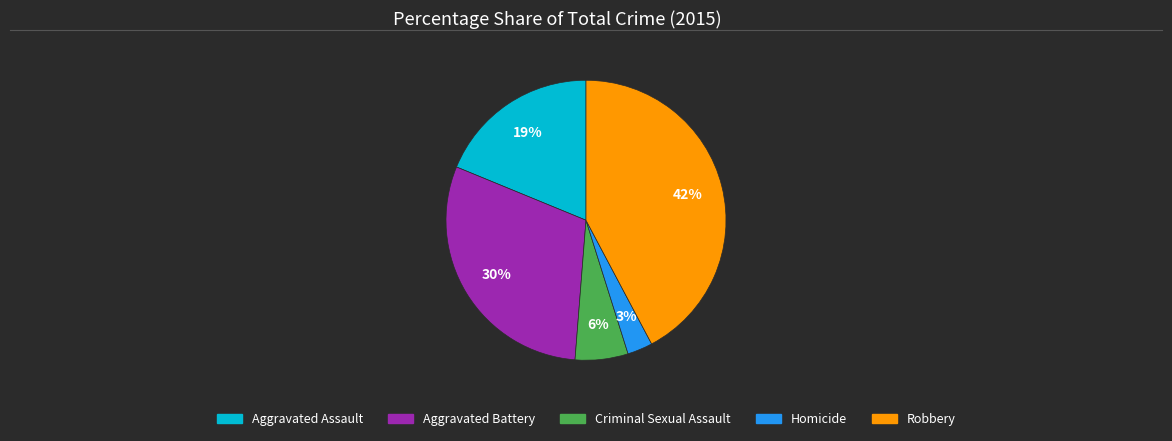

To the nearest percent, what portion does Aggravated Assault represent?

19%